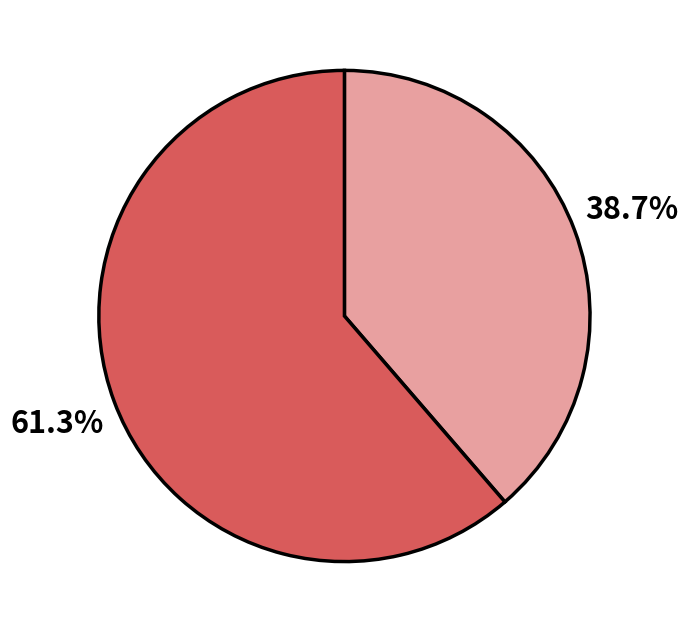

Count the number of slices in the pie.

2